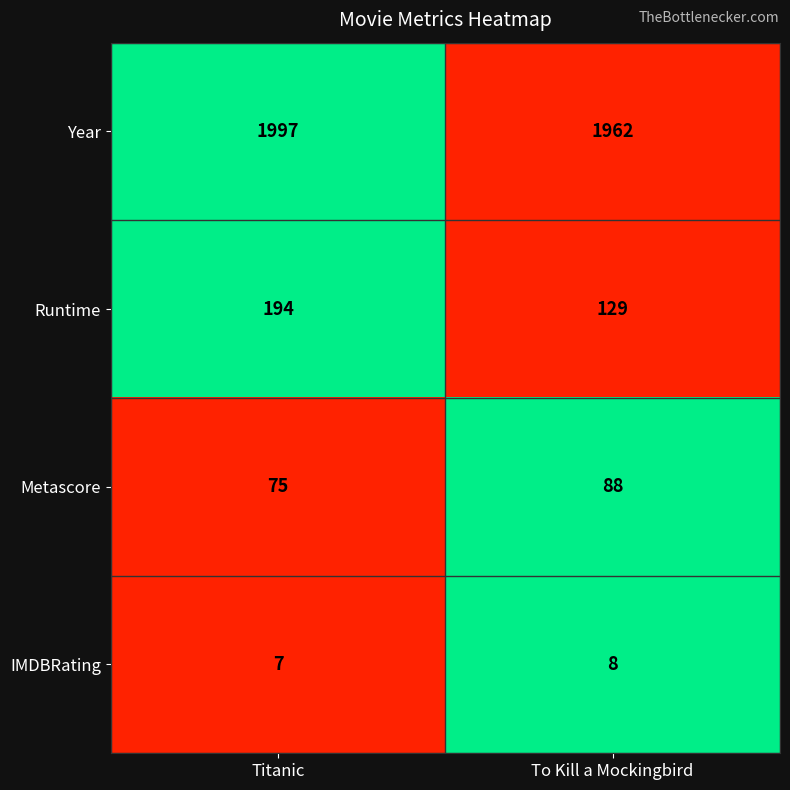

Reading right to left, extract all data points from this chart.

Year: 1962	1997
Runtime: 129	194
Metascore: 88	75
IMDBRating: 8	7